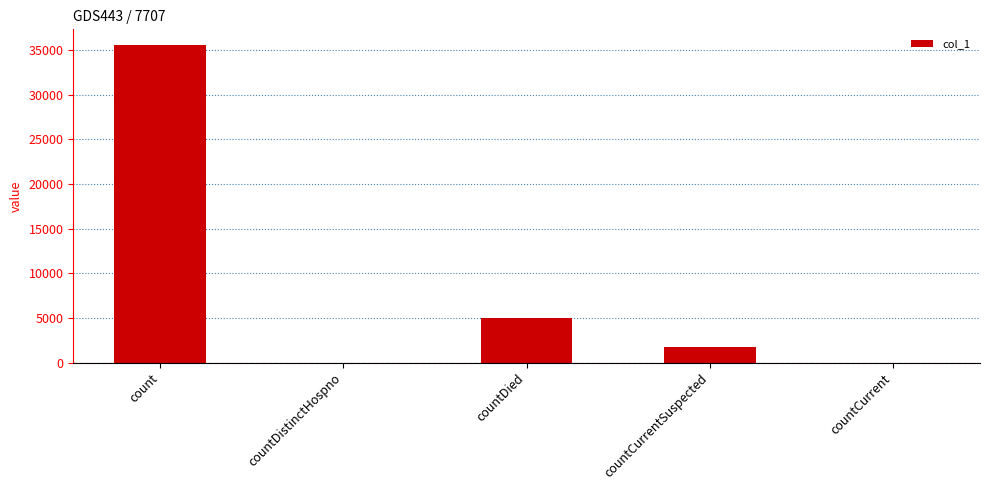

What is the sum of all values?

42291